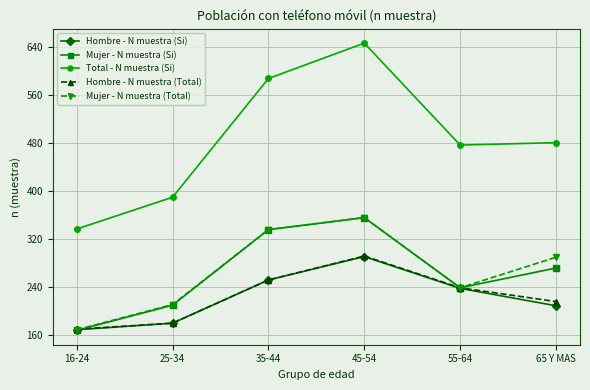

The value of Mujer - N muestra (Si) at 65 Y MAS is 272. True or false?

True